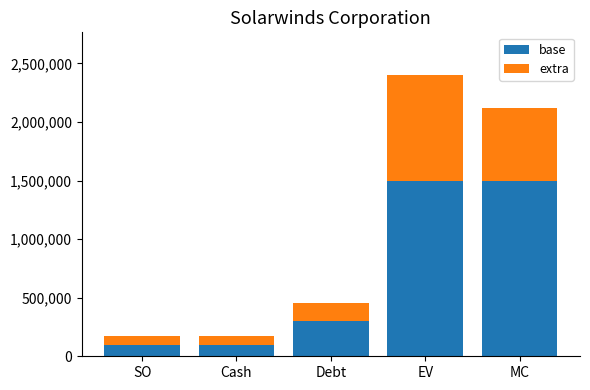

What is the total value across all series at Debt?

454835.0